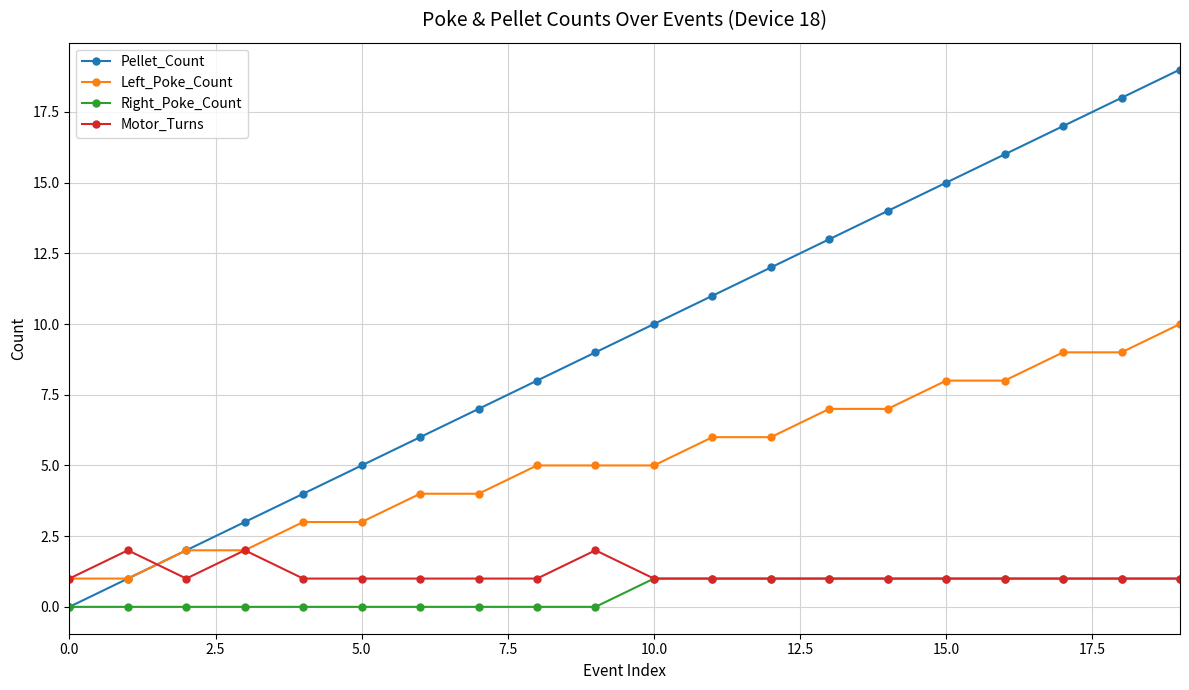

What is the maximum value shown in the chart?

19